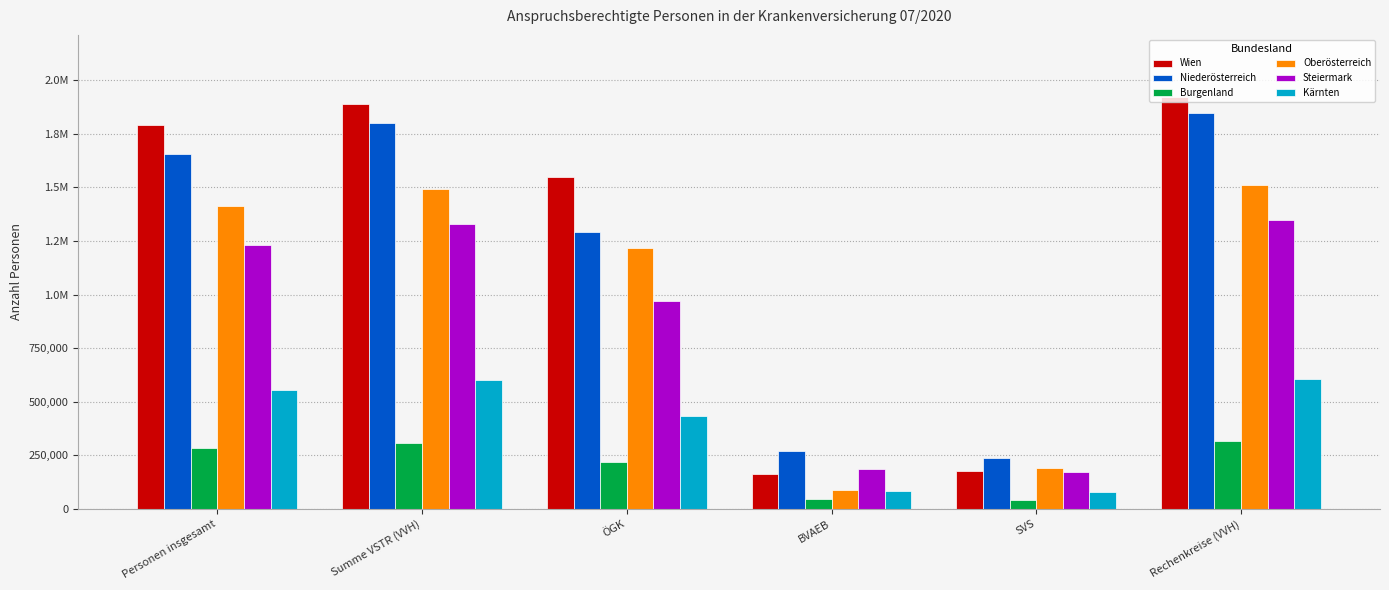

Are the bars horizontal?

No